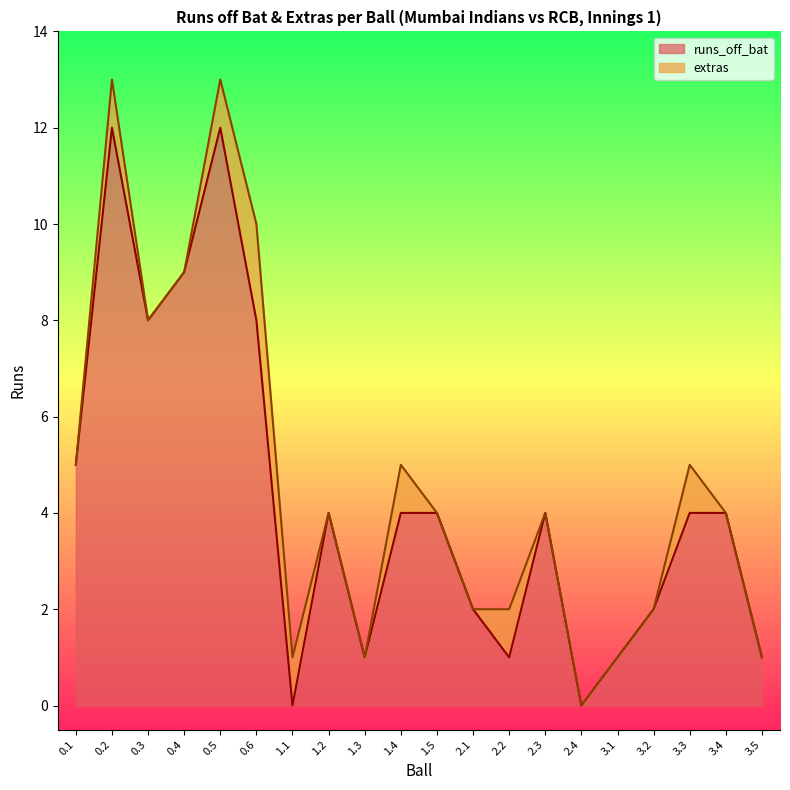

At which label does the data first exceed 4?

0.1